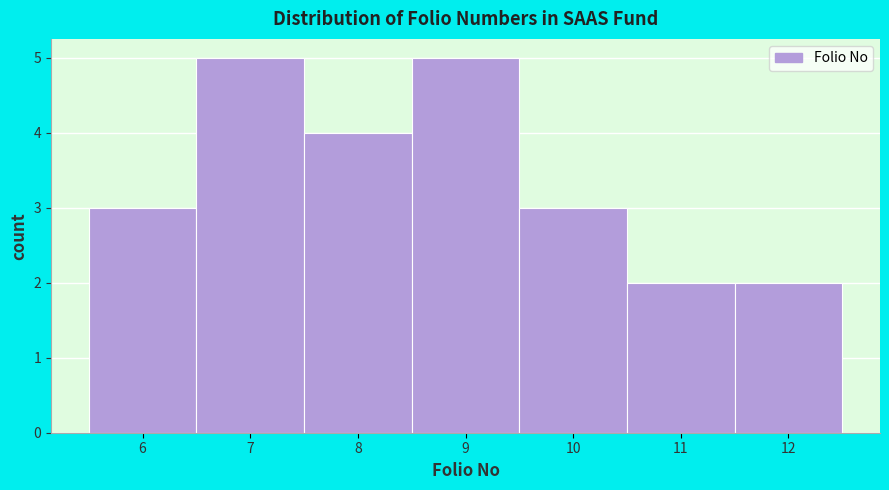

How tall is the bar that spans 9.5 to 10.5 on the x-axis? The values are not printed on the chart, so give them approximately, as read against the axis.

3